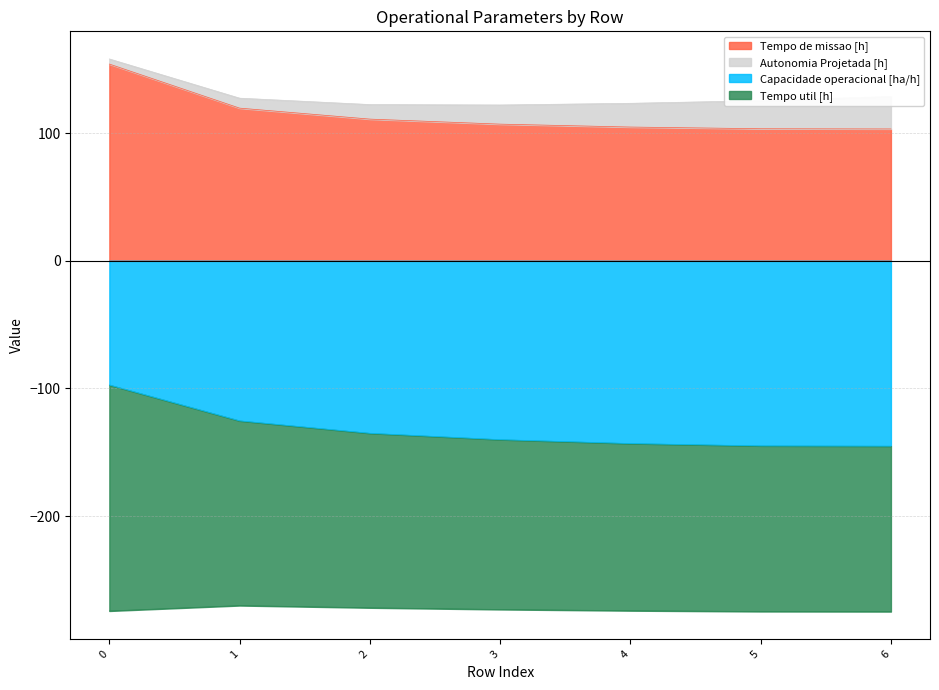

What is the maximum value for Tempo de missao [h]?

154.1